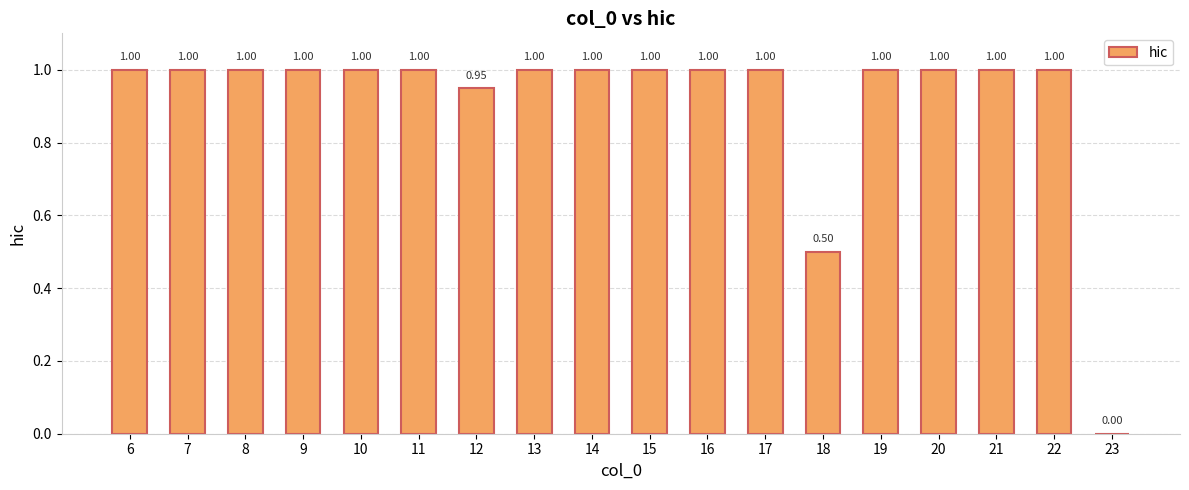

What is the change in value from 18 to 20?

+0.5